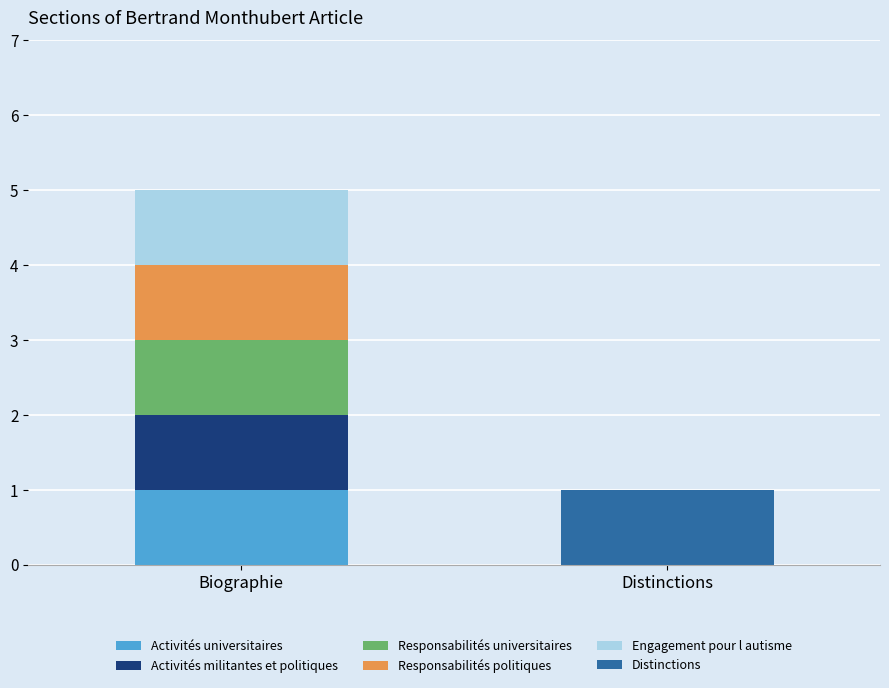

What is the total value across all series at Biographie?

5